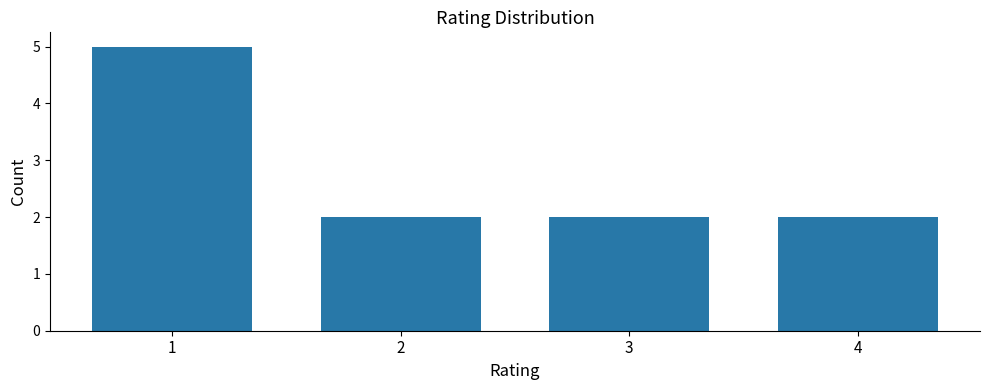

Reading right to left, list all the values displayed in this chart.

2	2	2	5